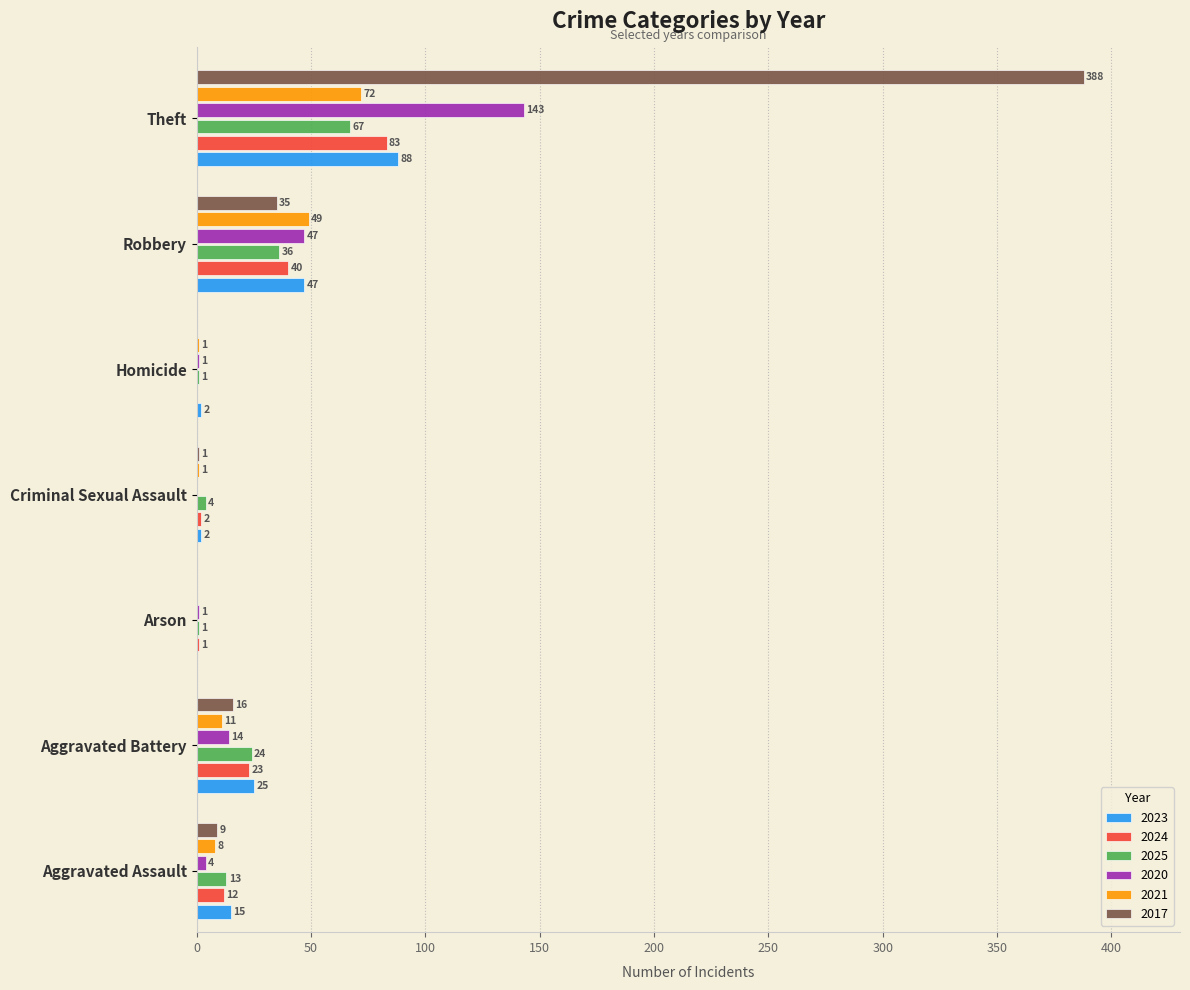

Which series has the largest total across all categories?

2017